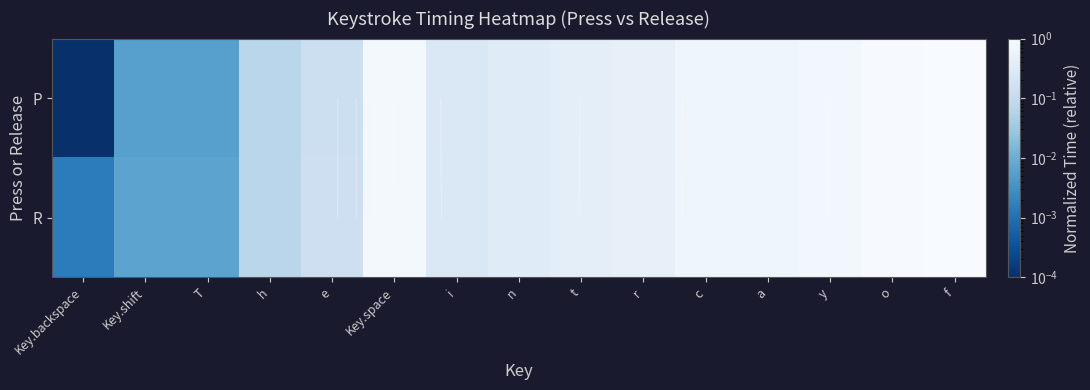

At which label does R reach its peak?

f